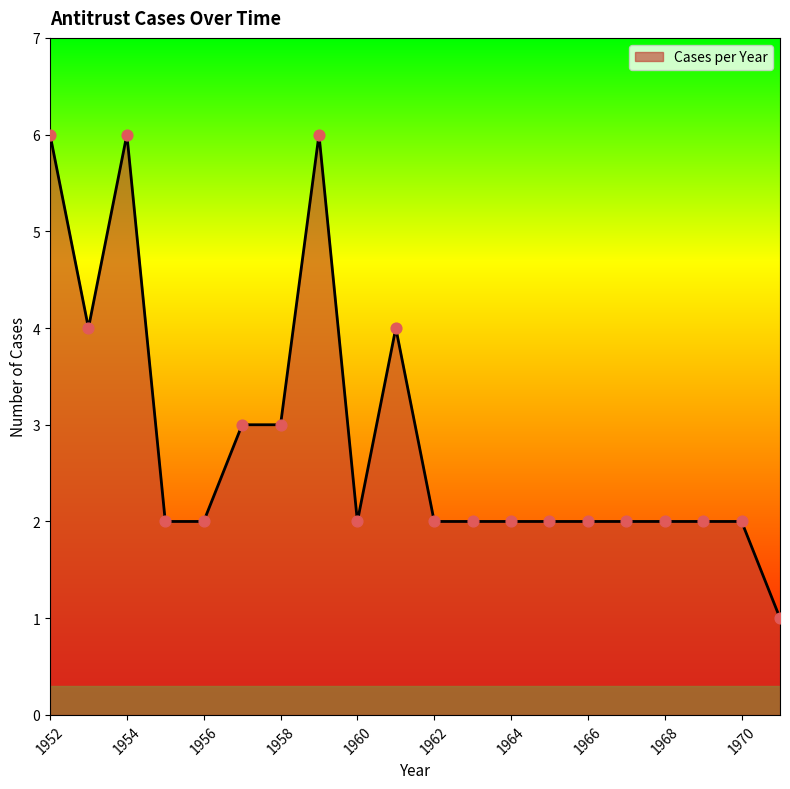

What is the maximum value shown in the chart?

6